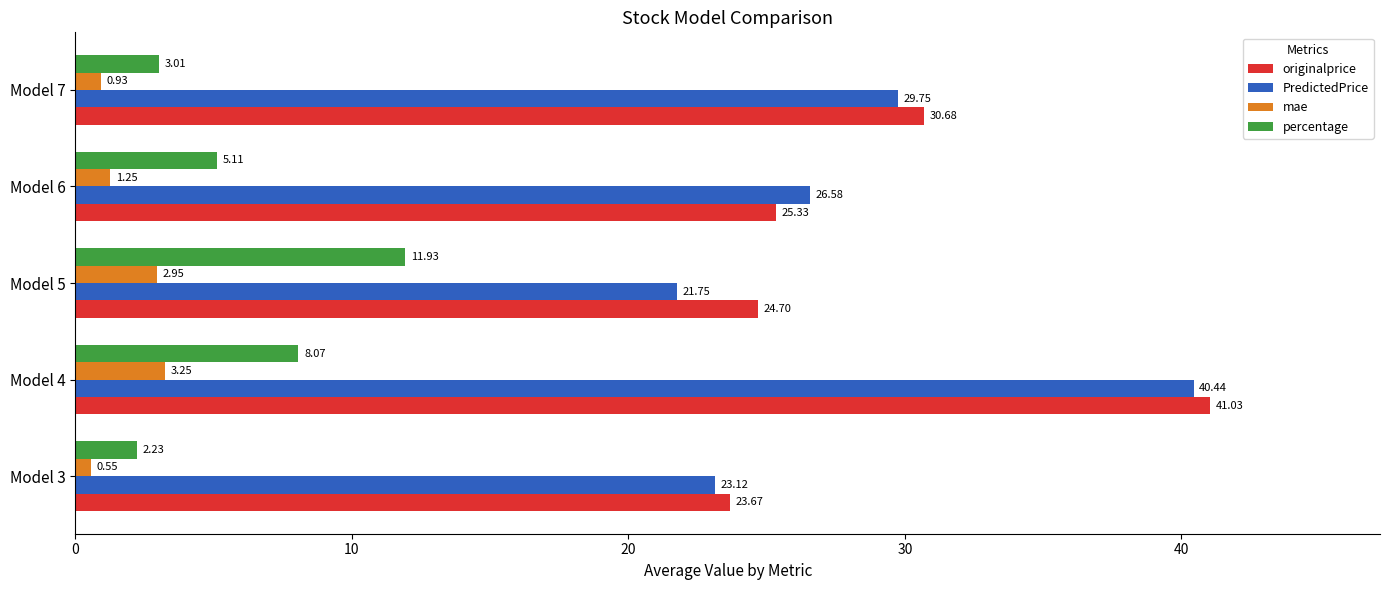

What are all the series names shown in the legend?

originalprice, PredictedPrice, mae, percentage